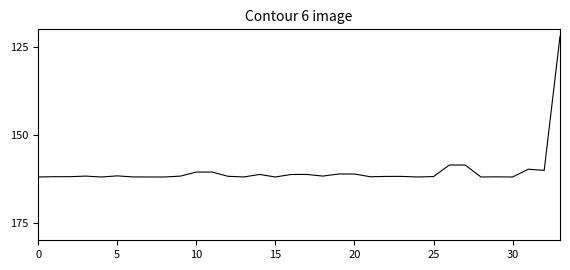

What is the maximum value shown in the chart?

162.0